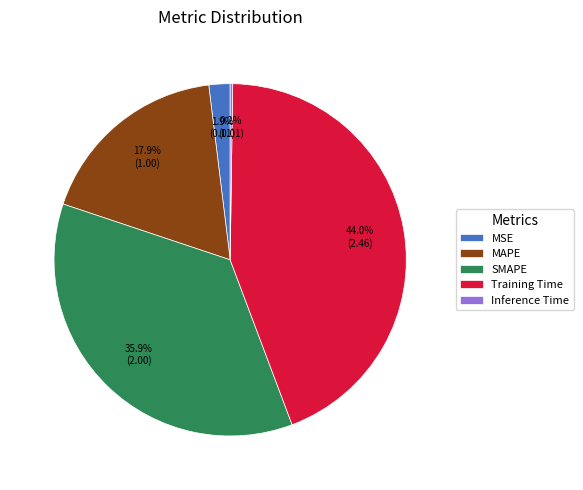

The Training Time slice represents 44% of the pie. True or false?

True